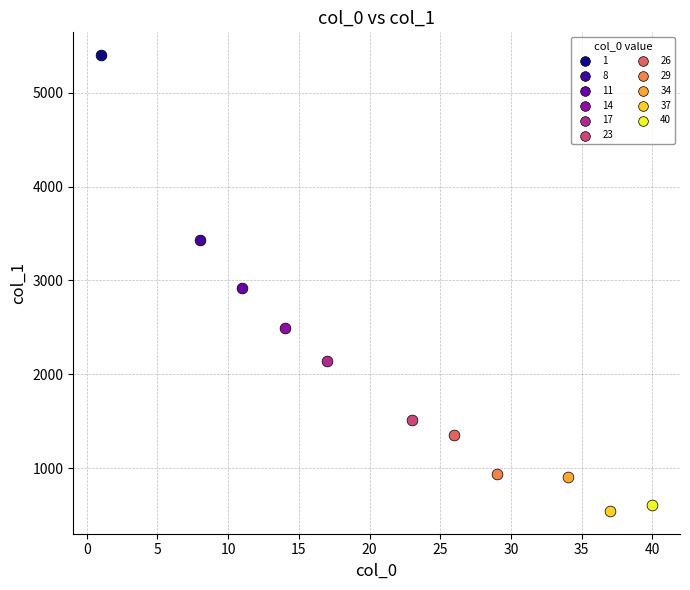

What are all the series names shown in the legend?

1, 8, 11, 14, 17, 23, 26, 29, 34, 37, 40